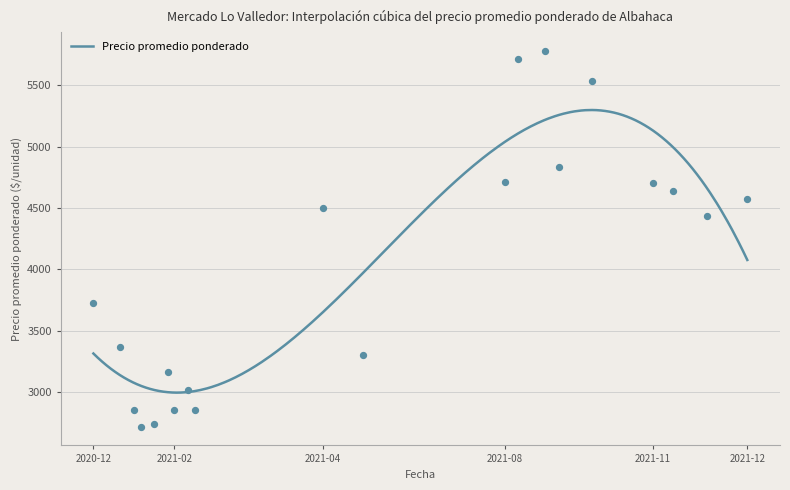

What is the change in value from 2020-12 to 2021-05?

+50